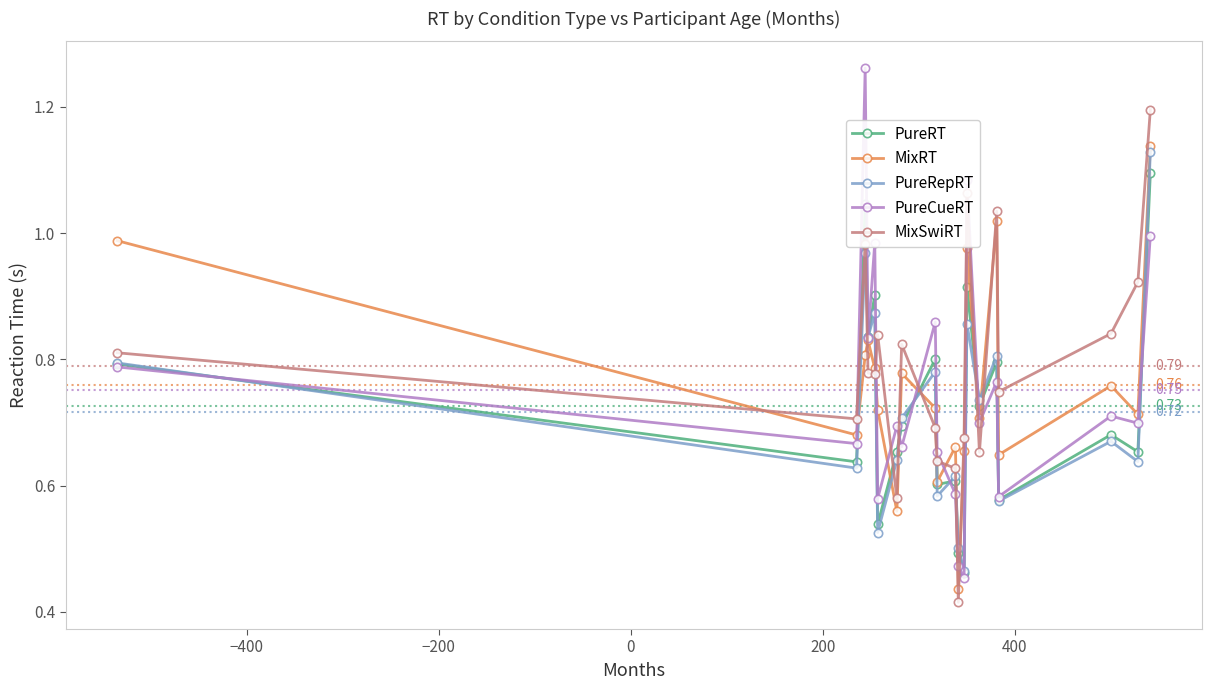

Which series has the largest total across all categories?

MixSwiRT